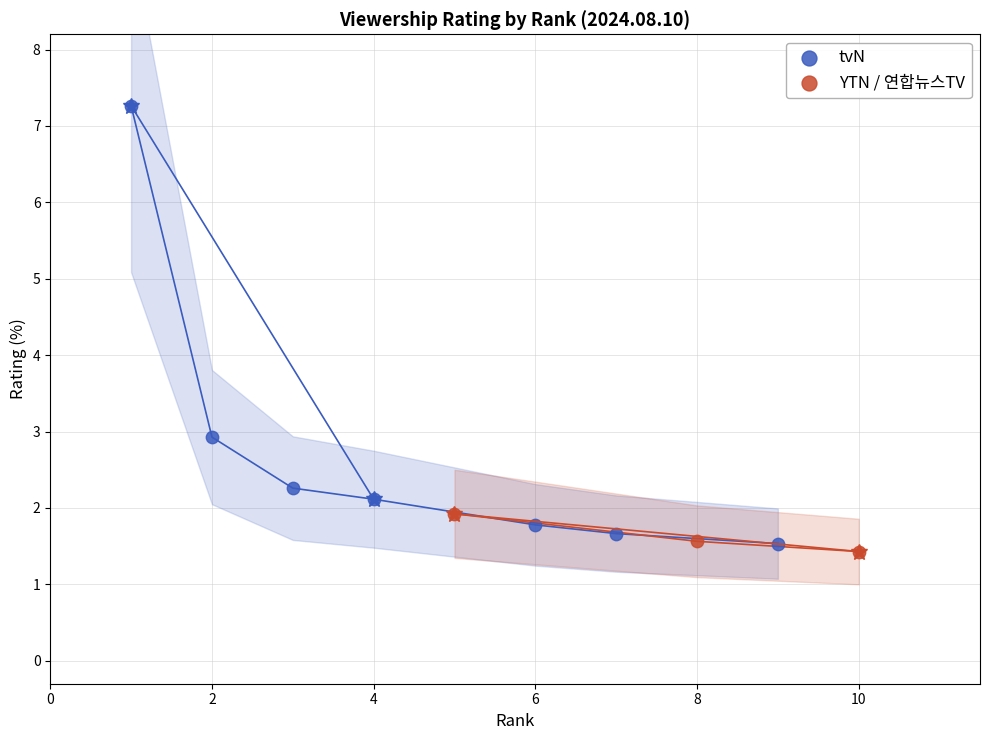

What are all the series names shown in the legend?

tvN, YTN / 연합뉴스TV